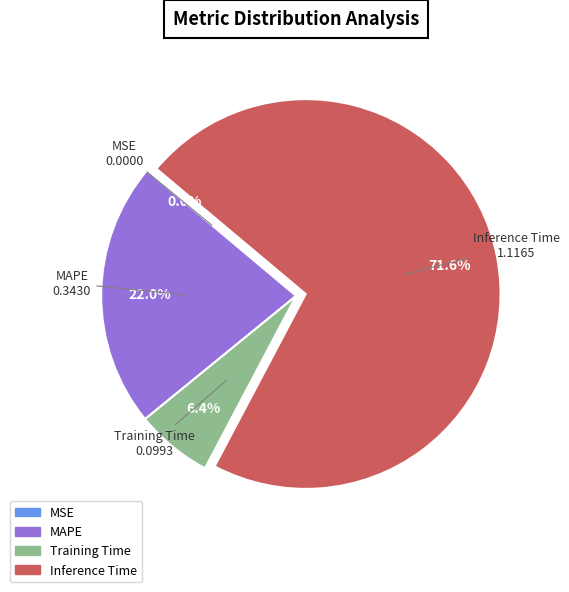

To the nearest percent, what percentage of the pie is Inference Time?

72%